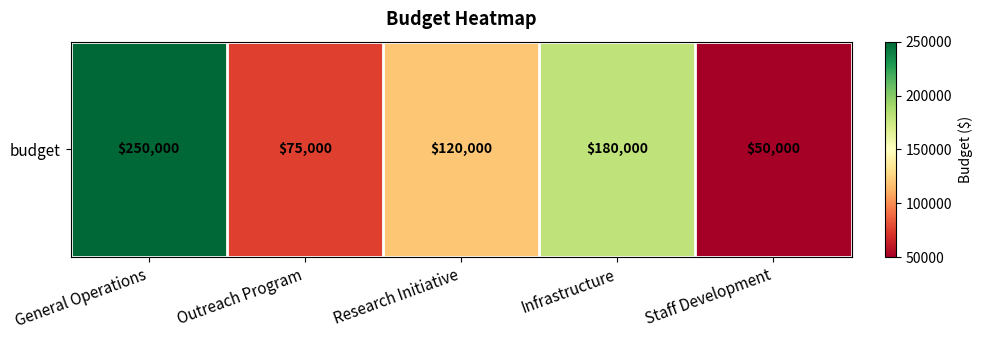

The chart shows a value of 180000 at Infrastructure. True or false?

True